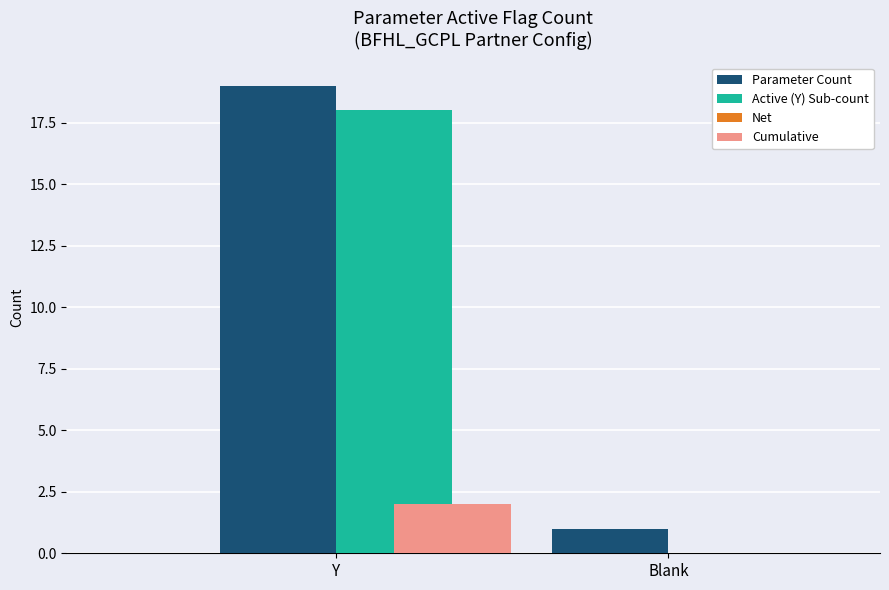

What is the sum of the Parameter Count values at Y and Blank?

20